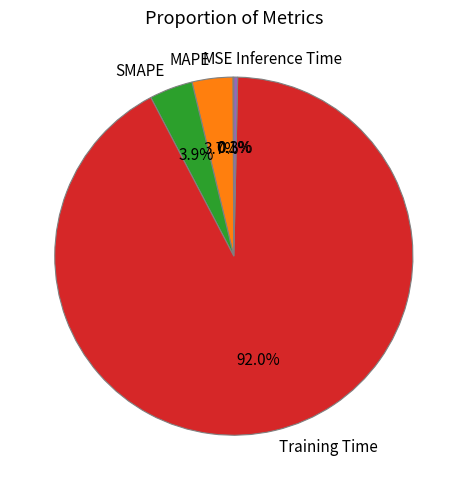

Which has a higher value, Inference Time or SMAPE?

SMAPE